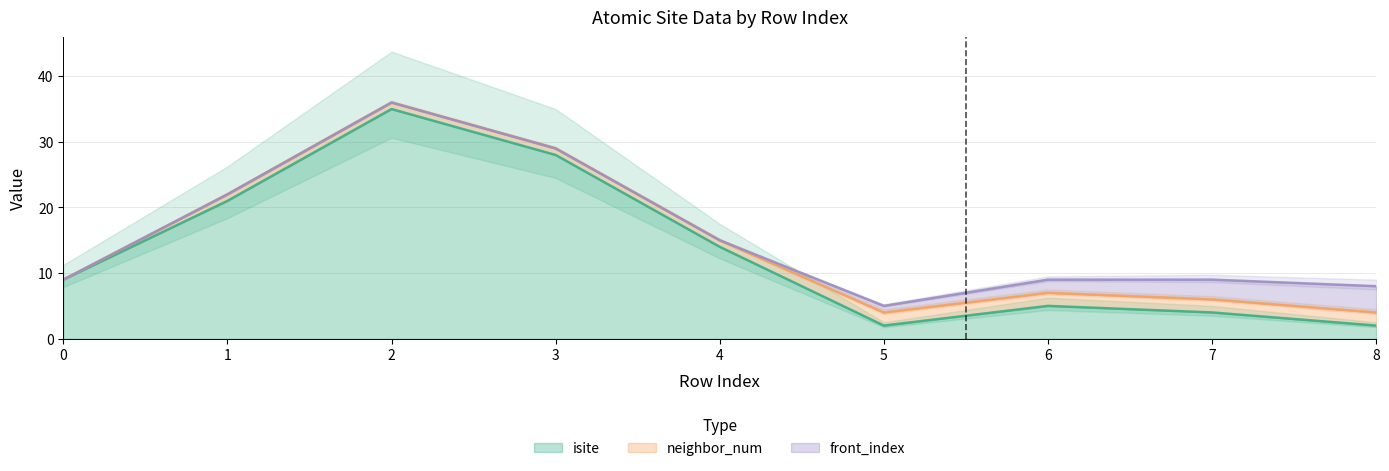

Is it true that isite equals 48 at 3?

False